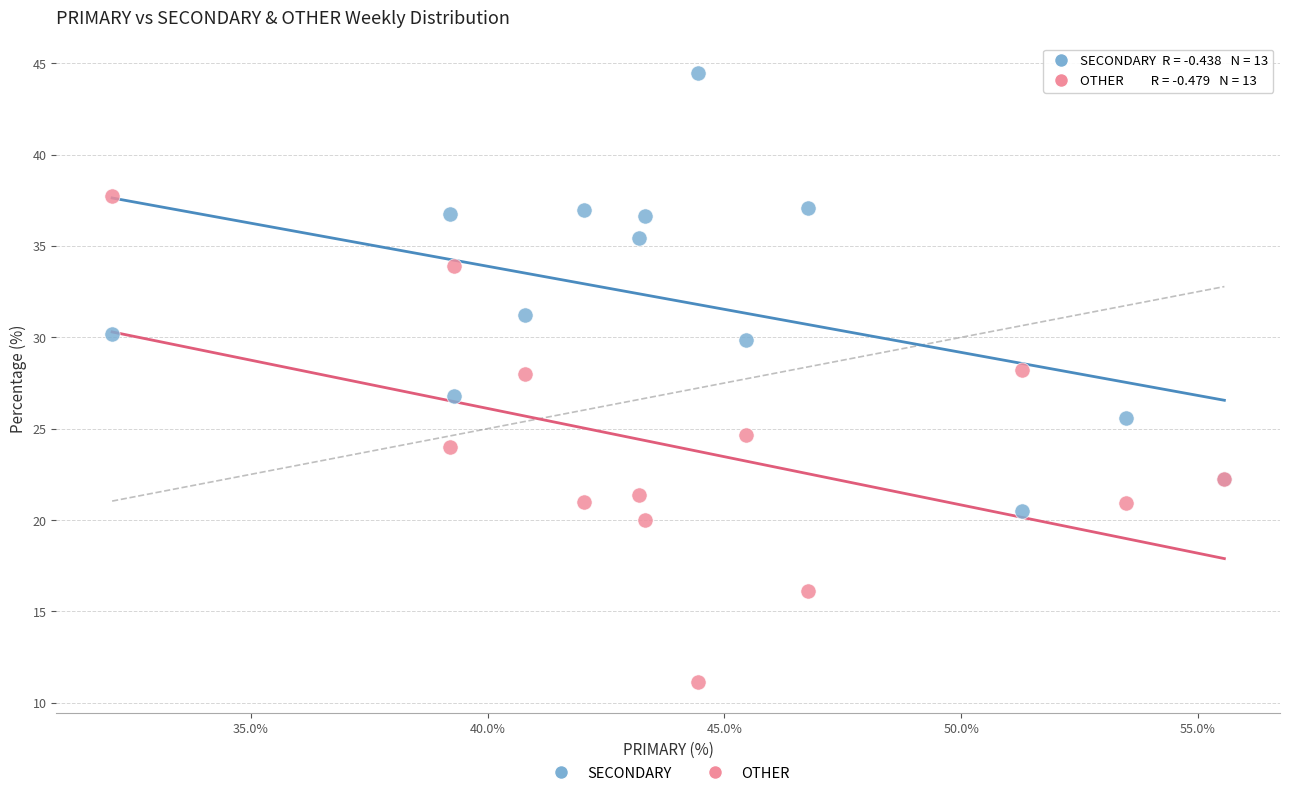

Which series has the largest Y range (max minus min)?

OTHER